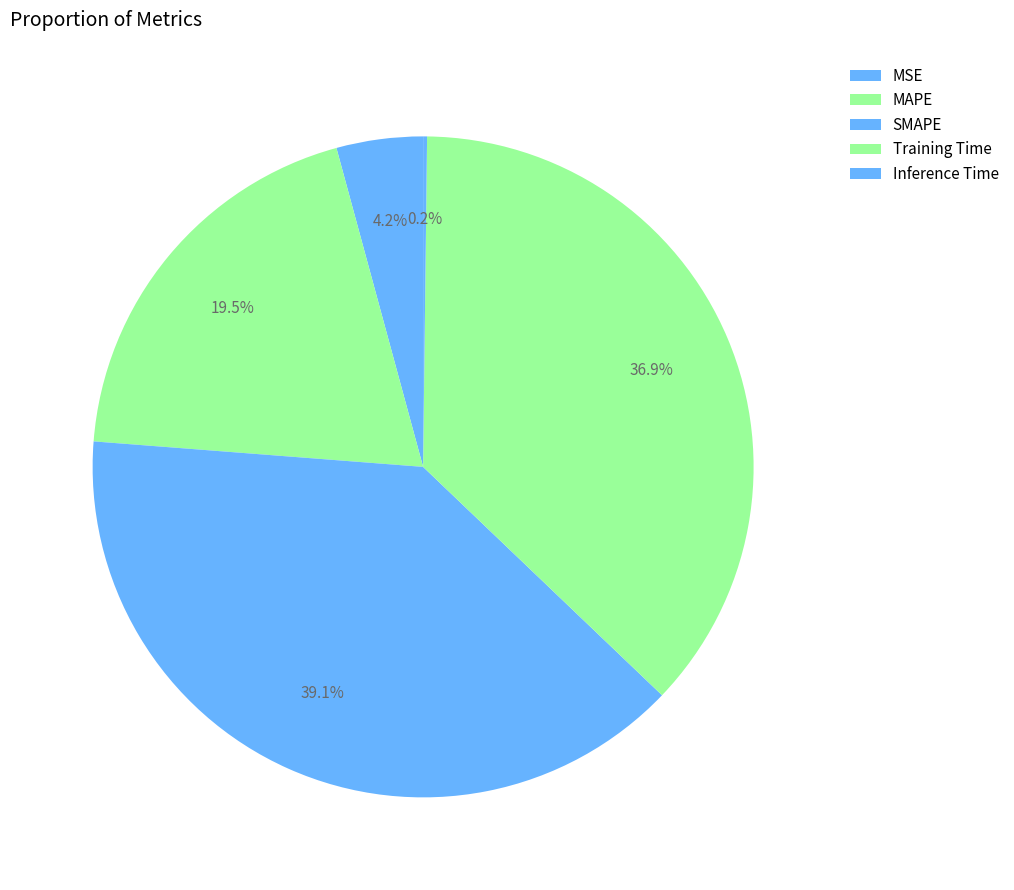

What percentage is the MSE slice, to the nearest percent?

4%